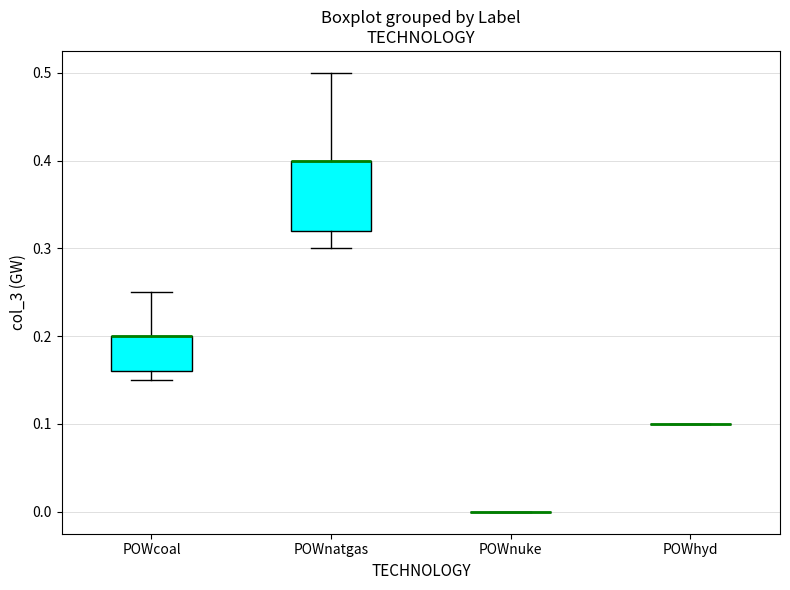

Which box is the tallest, from its lower edge to its upper edge?

POWnatgas